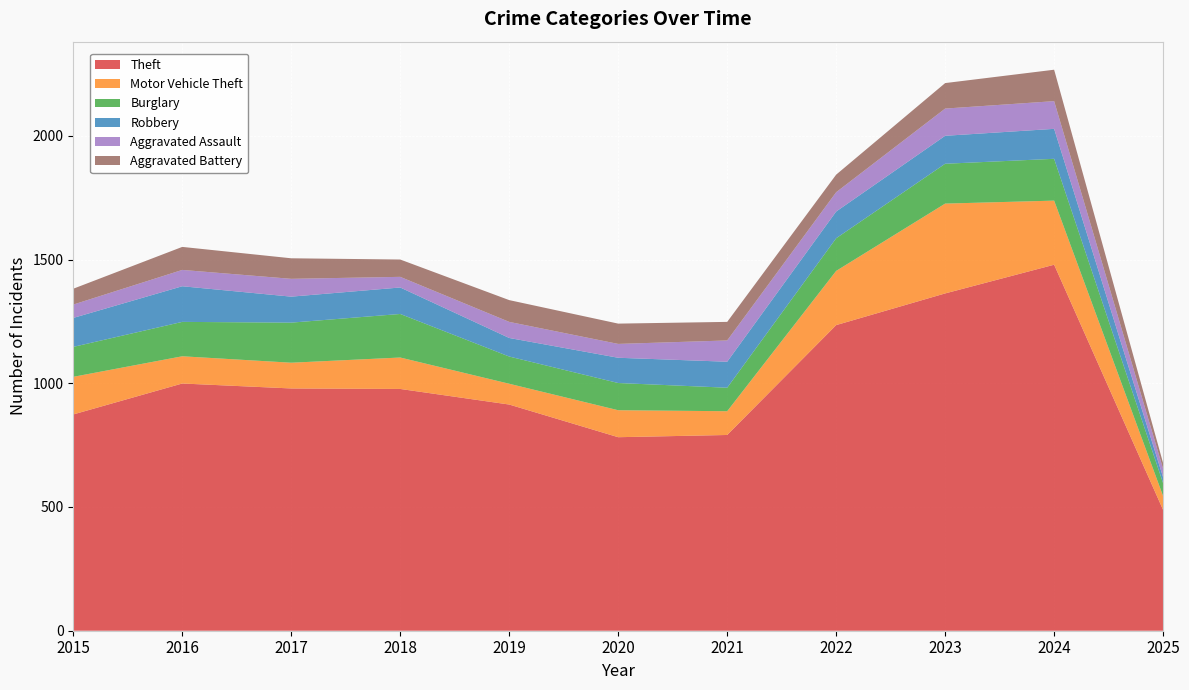

Reading left to right, what are all the values shown in this chart?

Theft: 874	999	979	977	914	782	791	1235	1363	1479	488
Motor Vehicle Theft: 152	110	104	127	84	109	96	219	363	259	56
Burglary: 121	139	162	176	110	110	95	132	161	169	52
Robbery: 117	144	105	107	75	102	105	108	113	121	24
Aggravated Assault: 54	66	72	43	65	56	86	78	110	112	34
Aggravated Battery: 64	93	83	70	88	82	75	71	103	127	23